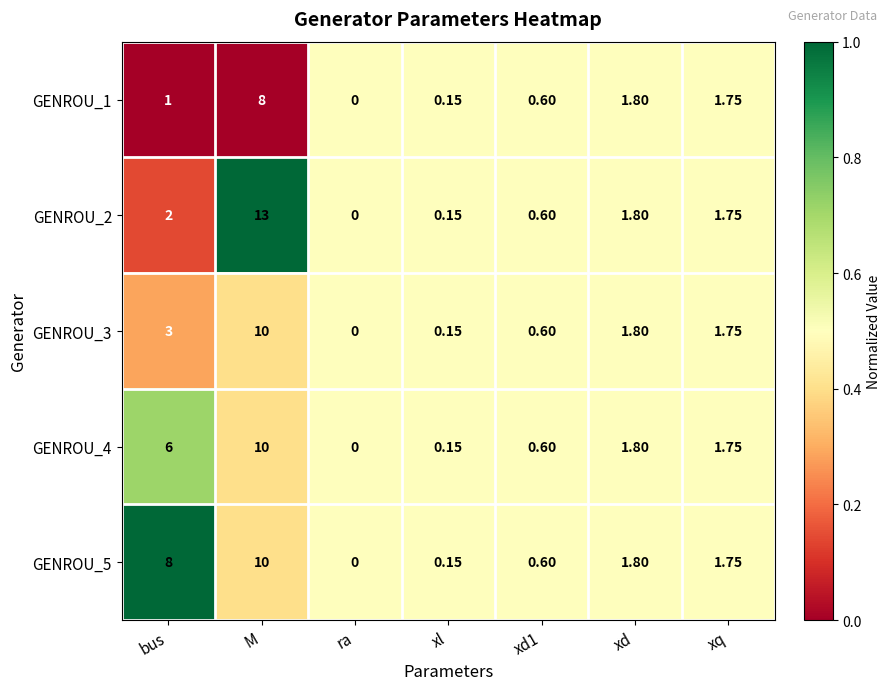

Where does the GENROU_5 series first go above 1?

bus